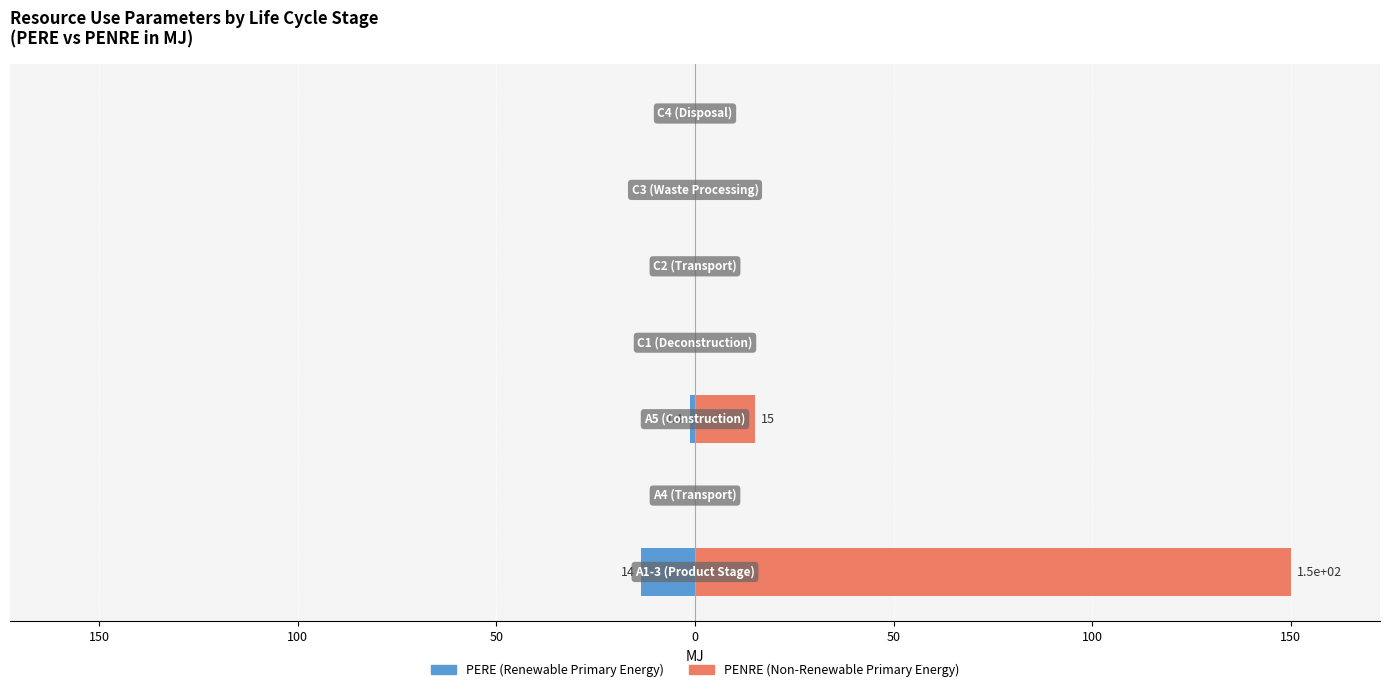

Reading left to right, extract all data points from this chart.

PERE (Renewable): 200=-13.6	150=0.0	100=-1.4	50=0.0	0=0.0	50=0.0	100=0.0
PENRE (Non-Renewable): 200=150.0	150=0.0	100=15.0	50=0.0	0=0.0	50=0.0	100=0.0